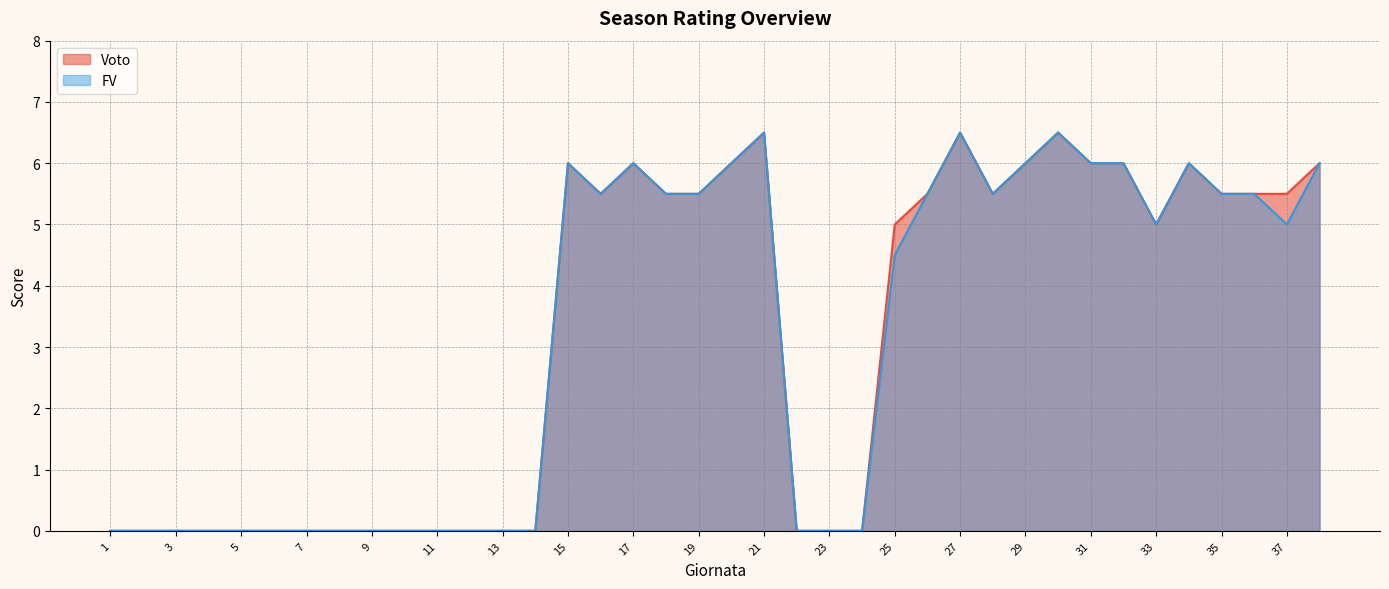

How many lines are shown in the chart?

2